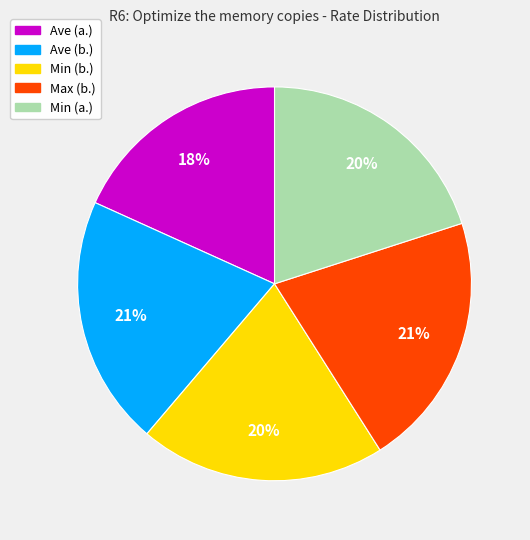

What is the smallest slice in the pie chart?

Ave (a.)